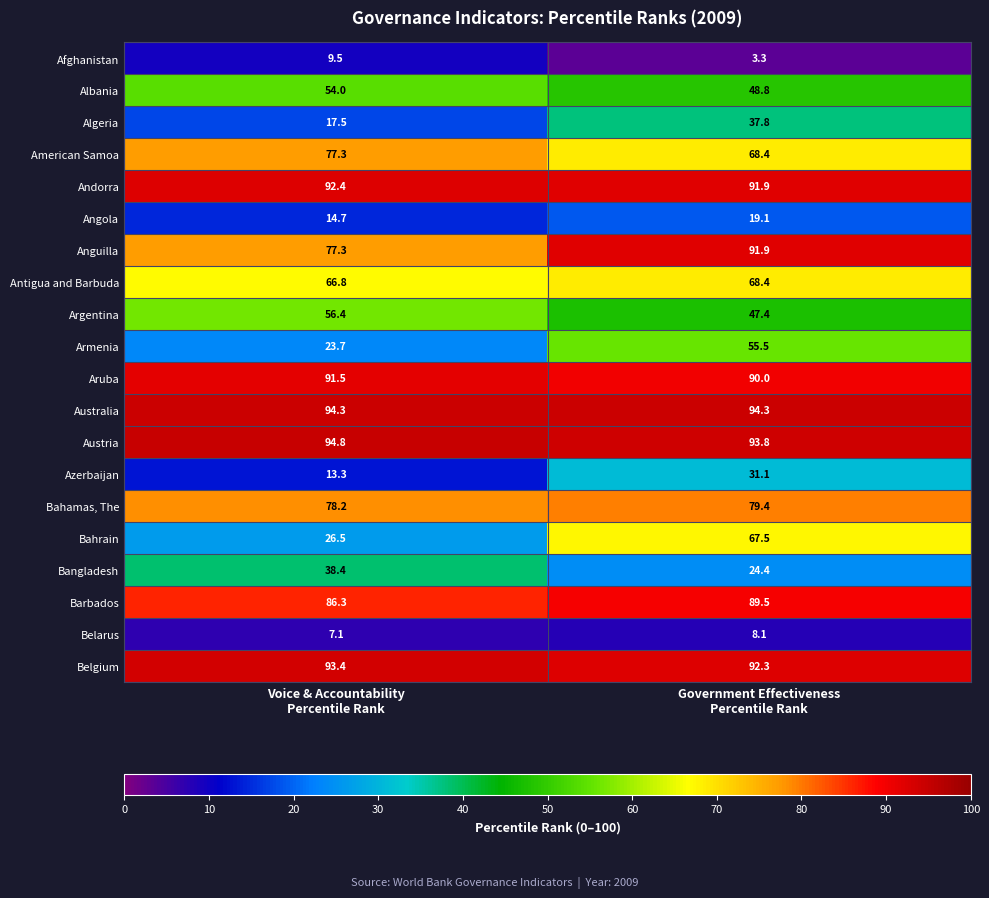

What is the difference between the maximum and minimum values in the Armenia series?

31.8